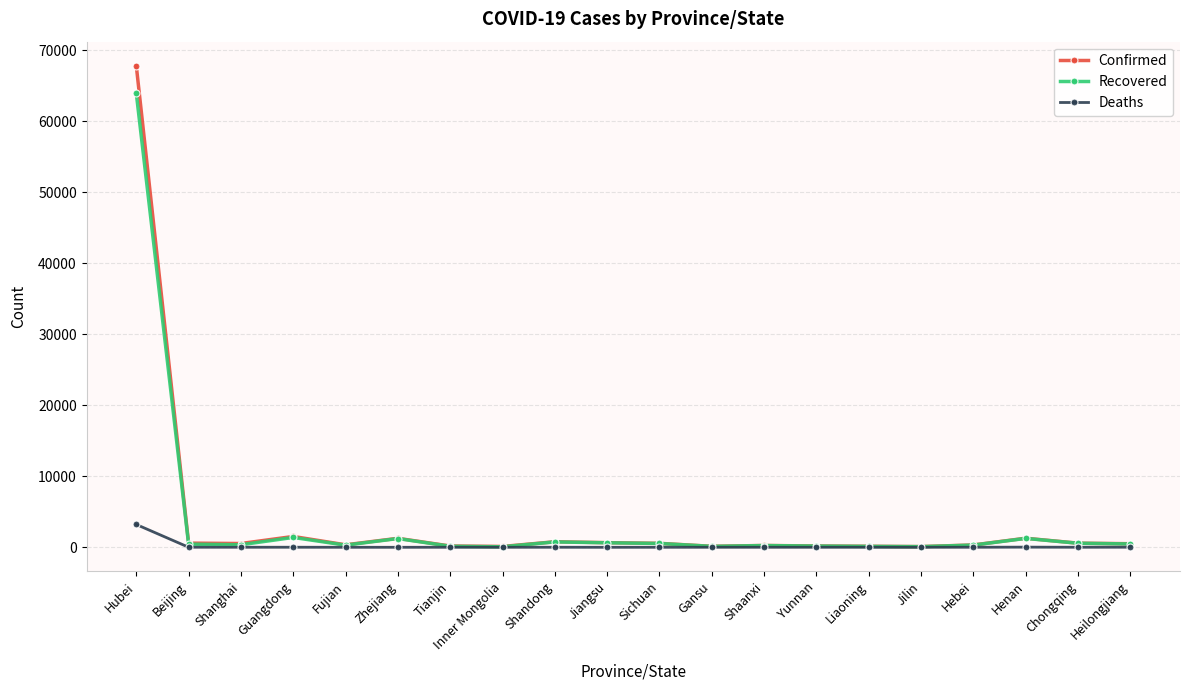

How many lines are shown in the chart?

3